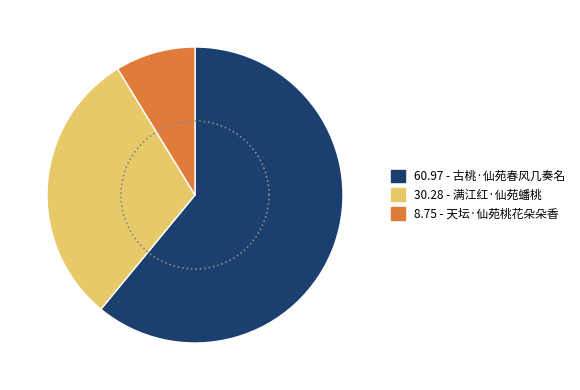

Is there any slice that represents more than half of the pie?

Yes